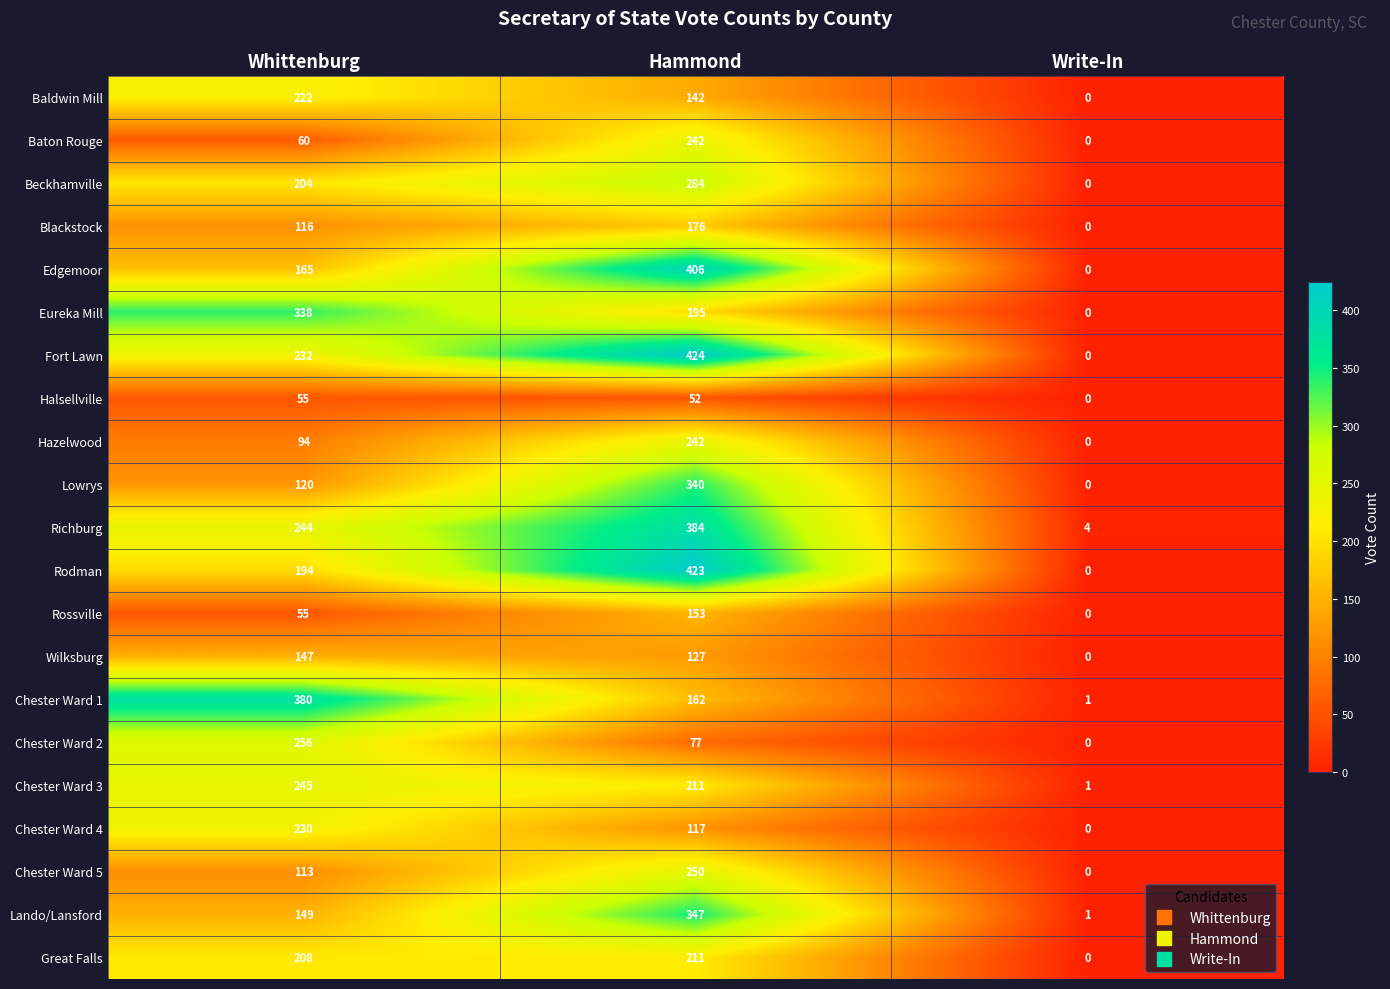

Is it true that Chester Ward 2 equals 77 at Hammond?

True